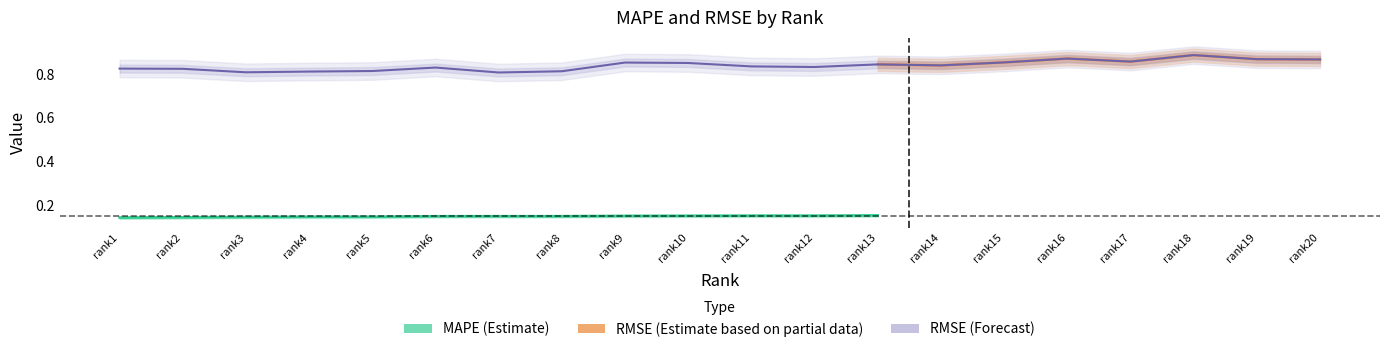

Is this an area chart (filled region under the line)?

No